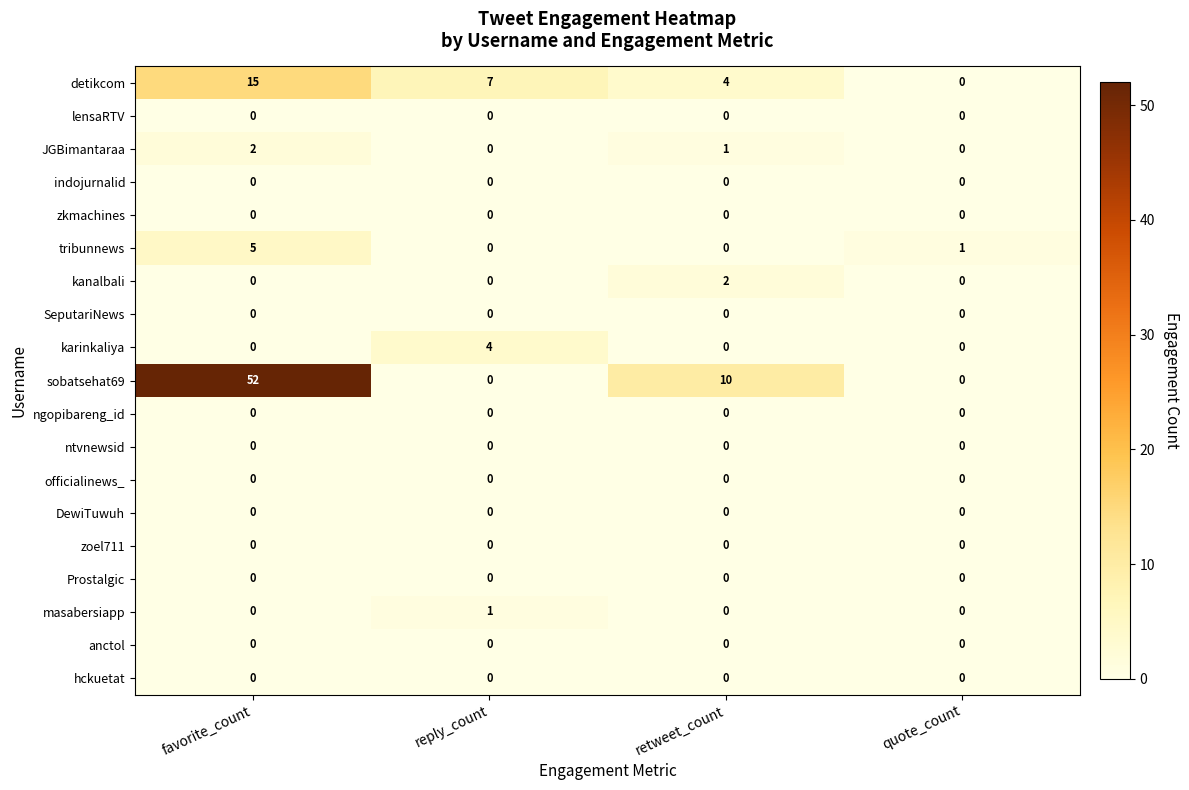

What is the maximum value shown in the chart?

52